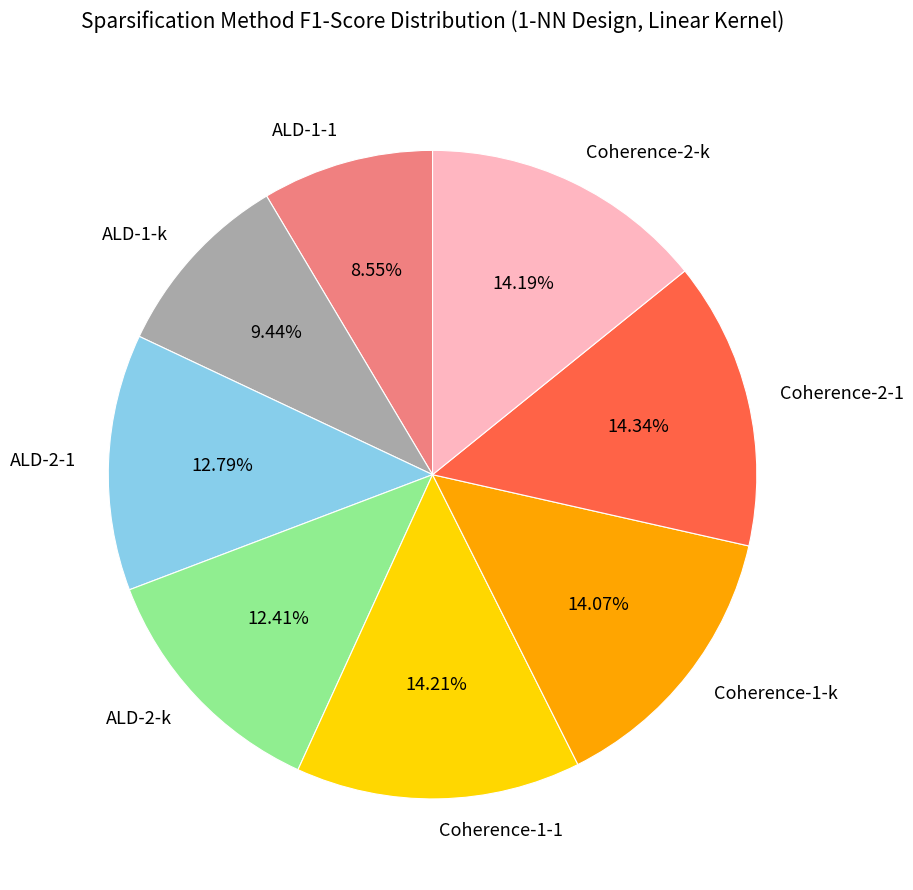

To the nearest percent, what is the difference between the largest and smallest slice percentages?

6%